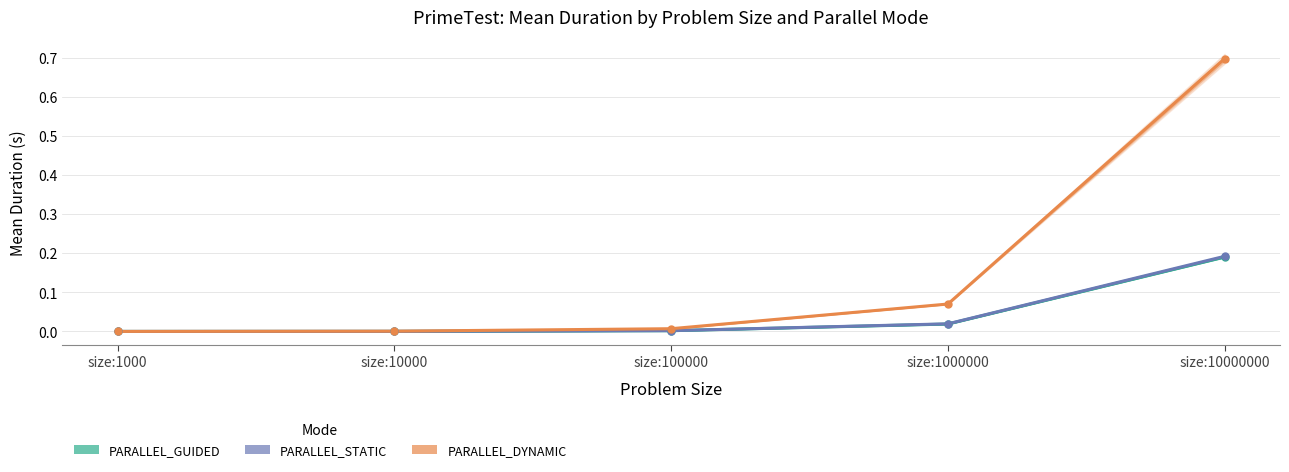

Between size:10000 and size:1000, which is larger?

size:10000